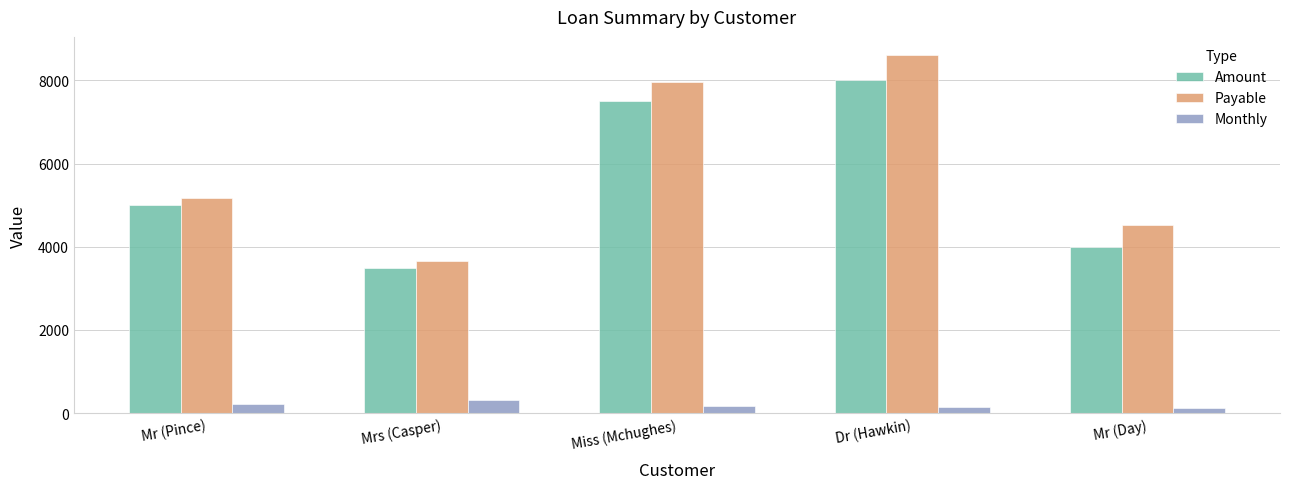

What is the average value of the Monthly series?

191.1